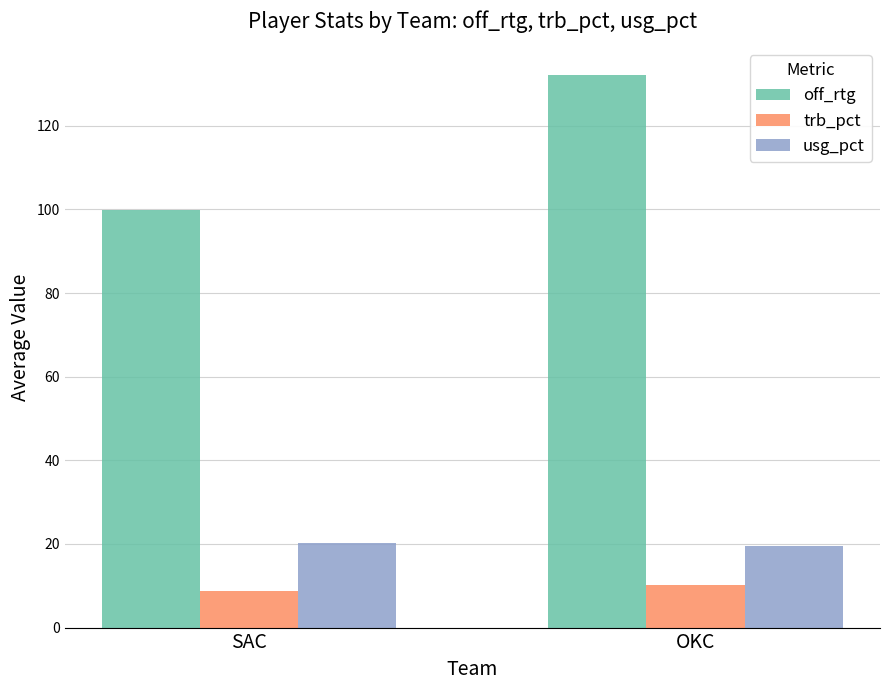

Are the bars grouped side by side (vs. stacked)?

Yes